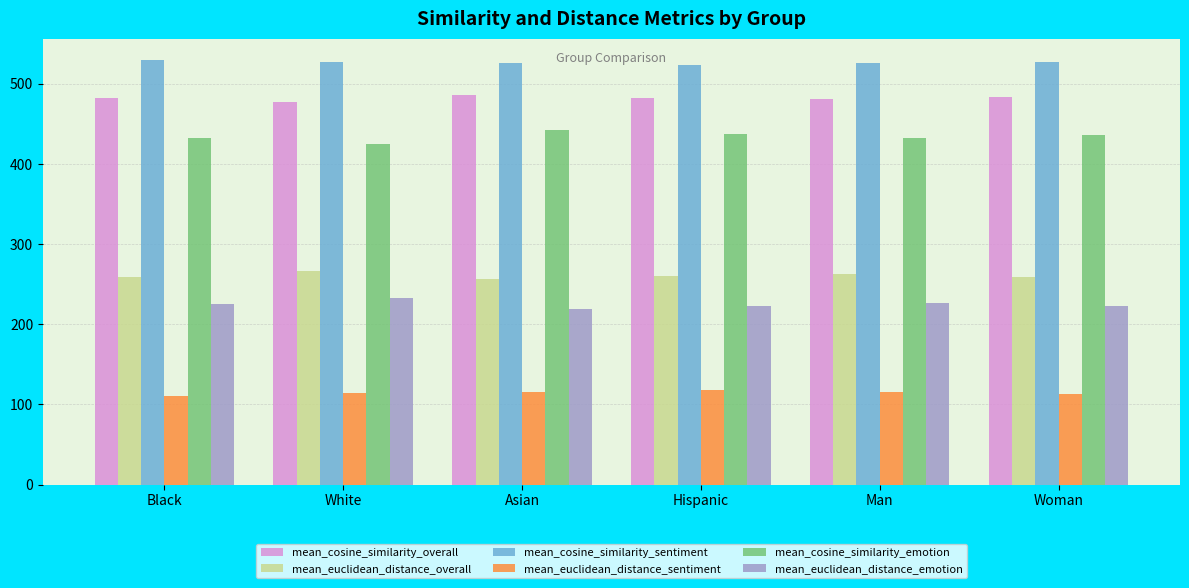

Is the value of mean_cosine_similarity_emotion at Woman greater than the value of mean_cosine_similarity_sentiment at Black?

No